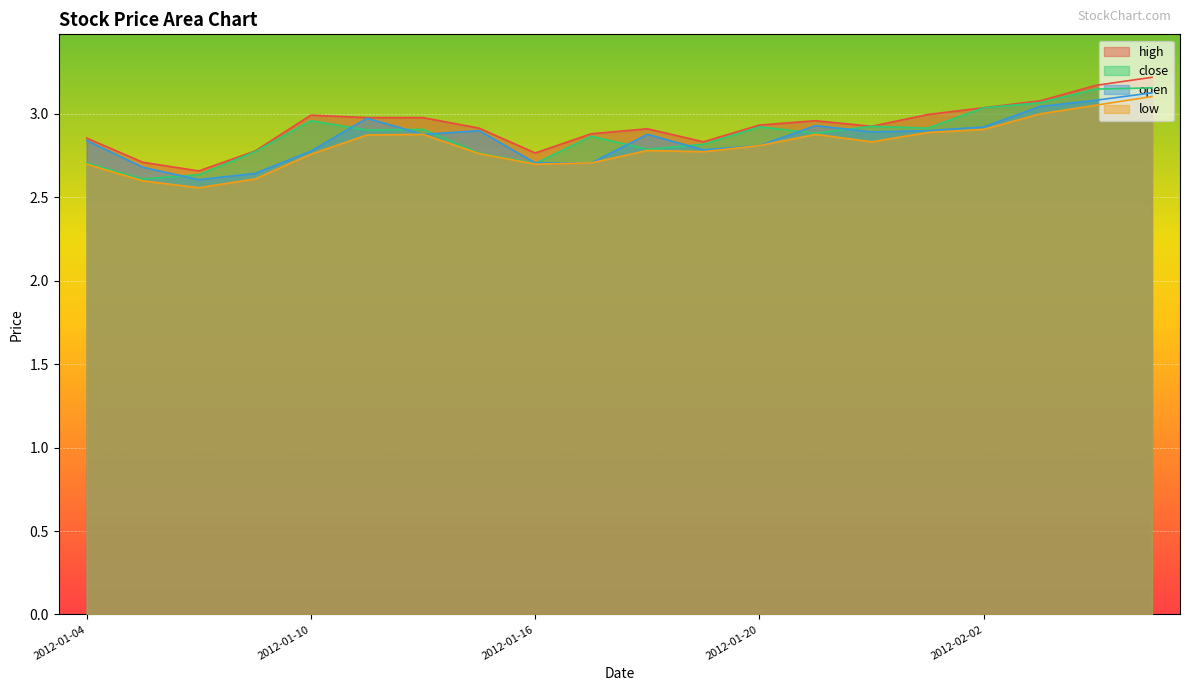

Which has a higher value, 2012-01-05 or 2012-01-31?

2012-01-31